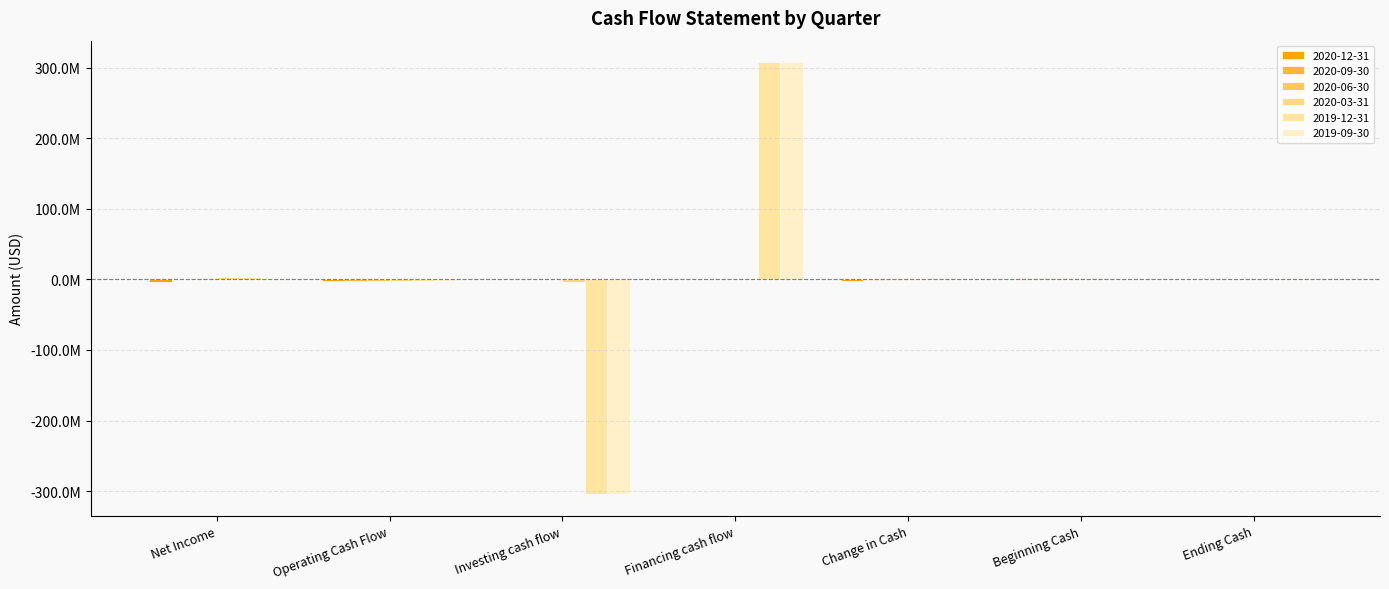

What is the value of the 2020-09-30 bar at the 6th from the left?

1600800